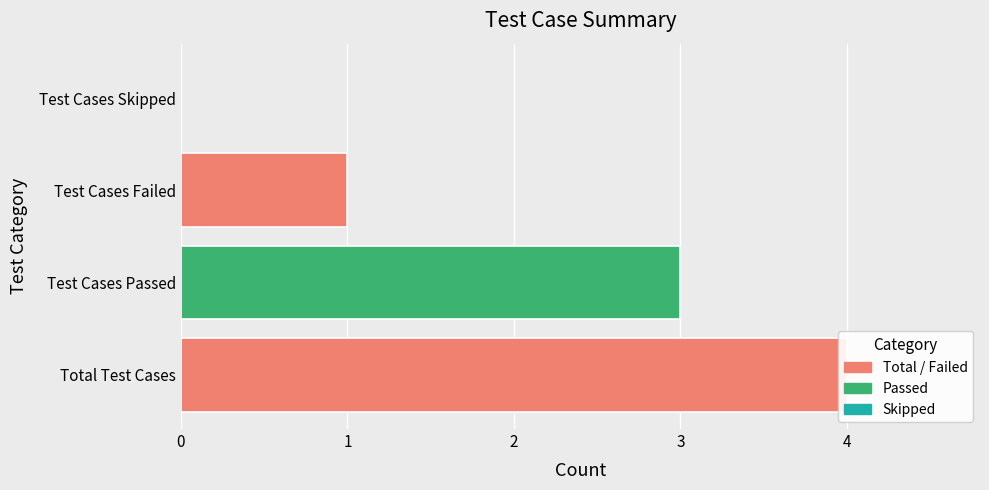

Reading right to left, transcribe all the data shown in this chart.

0	1	3	4